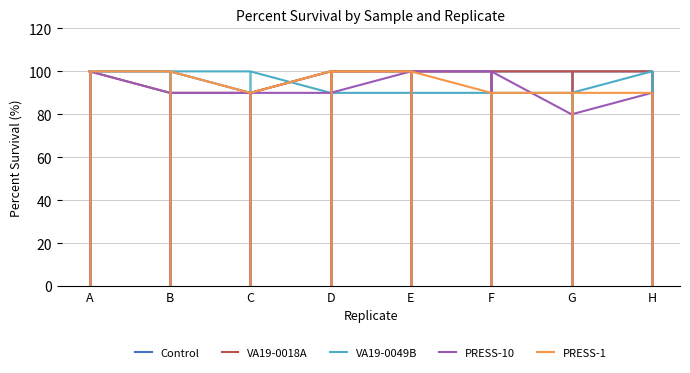

What is the value of the Control point at the 2nd from the left?

100